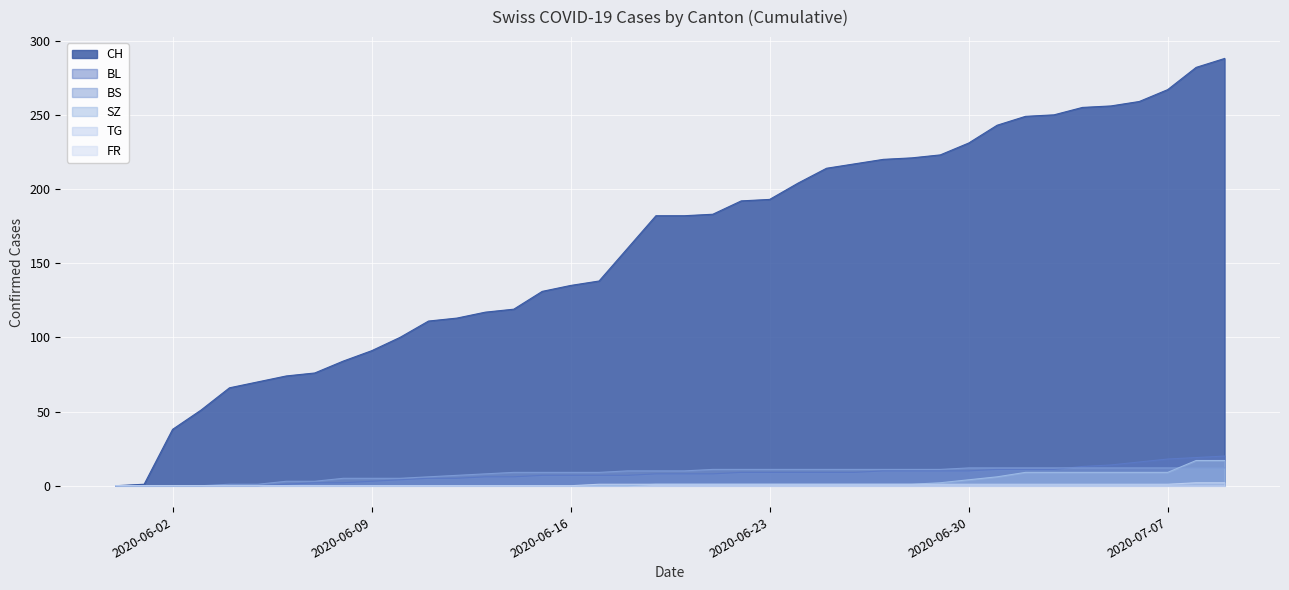

True or false: BL and TG intersect in this chart.

False